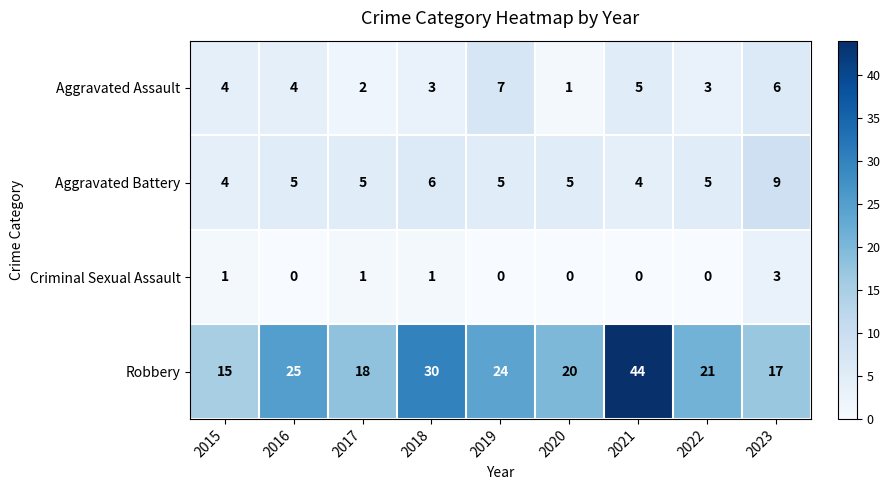

Count the number of categories in the chart.

9